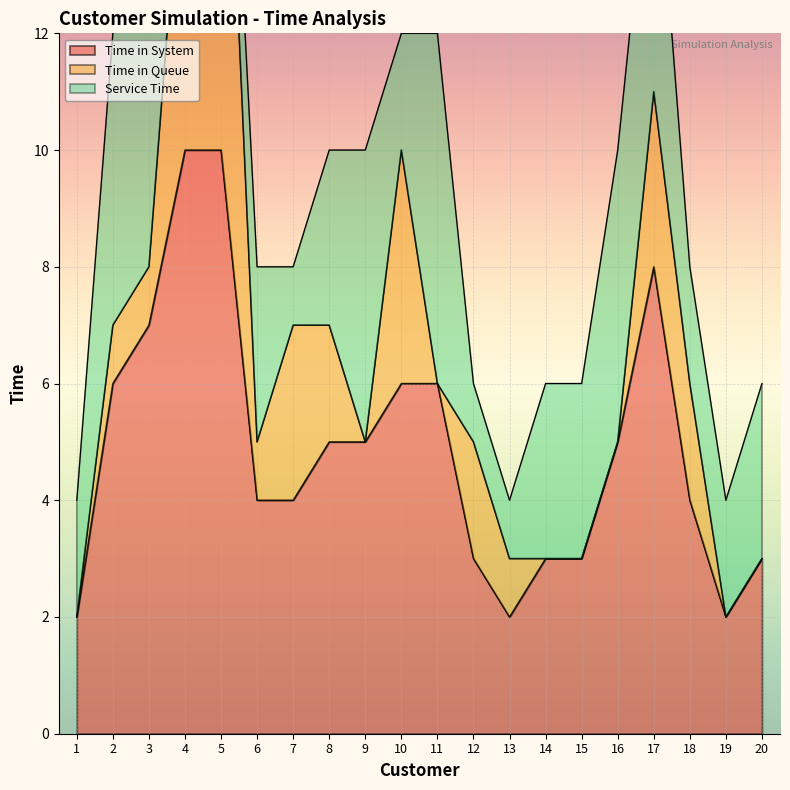

The Time in System series shows 2 at 19. True or false?

True